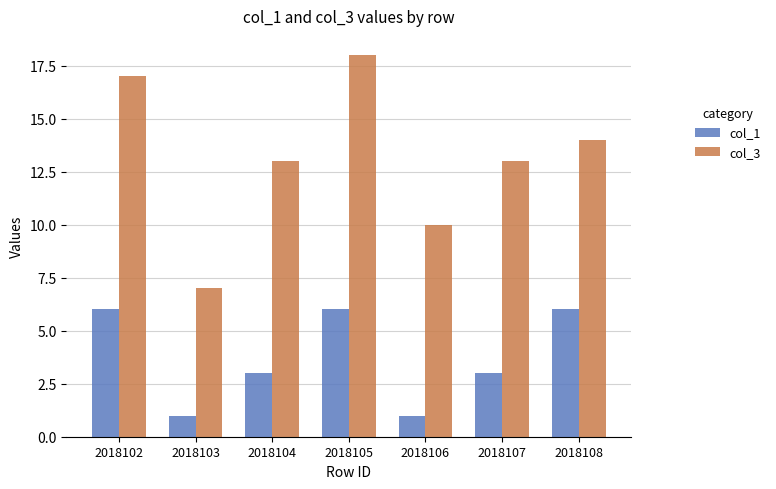

What is the maximum value for col_1?

6